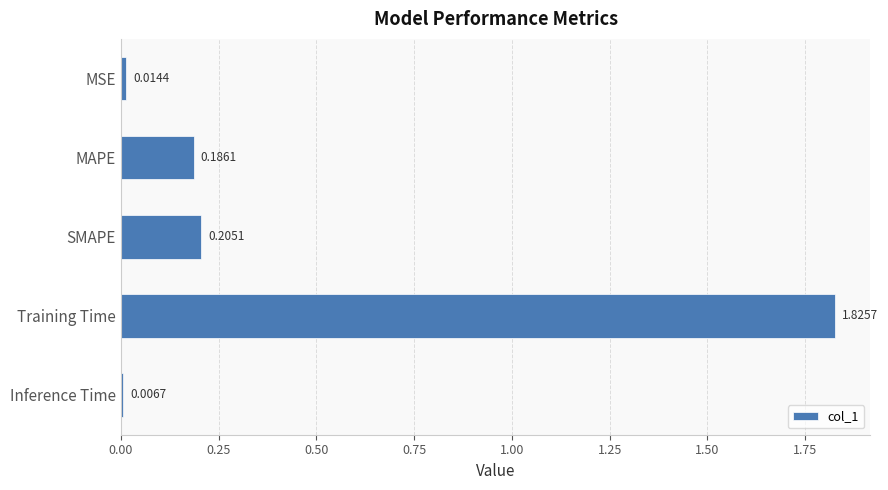

What is the sum of all values?

2.2